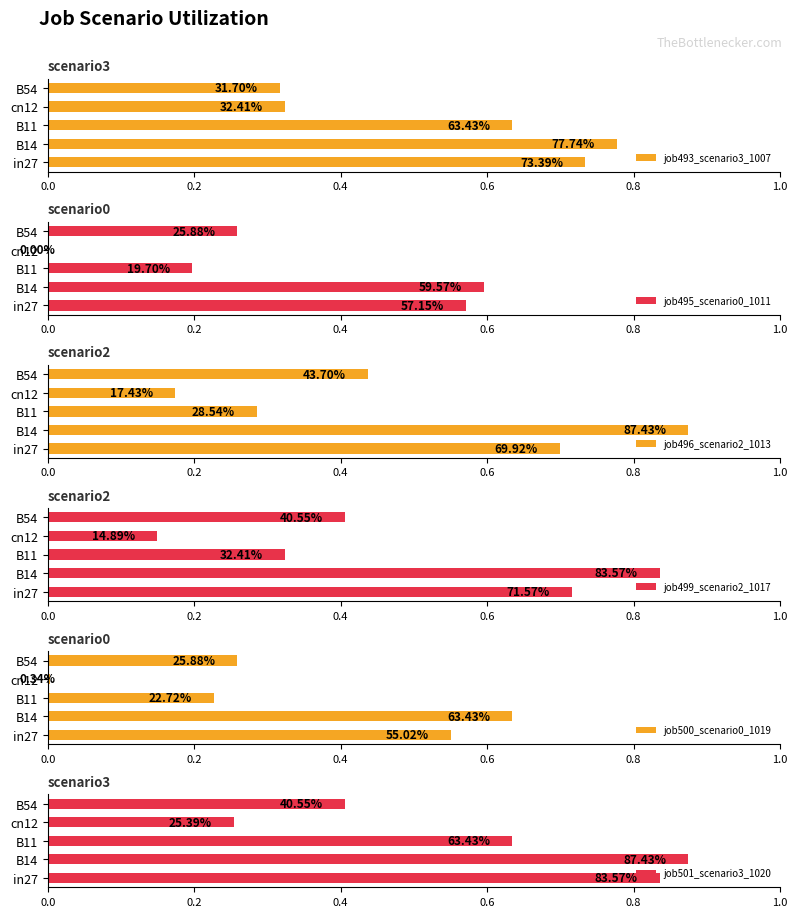

Is the value of job496_scenario2_1013 at in27 greater than the value of job500_scenario0_1019 at B11?

Yes